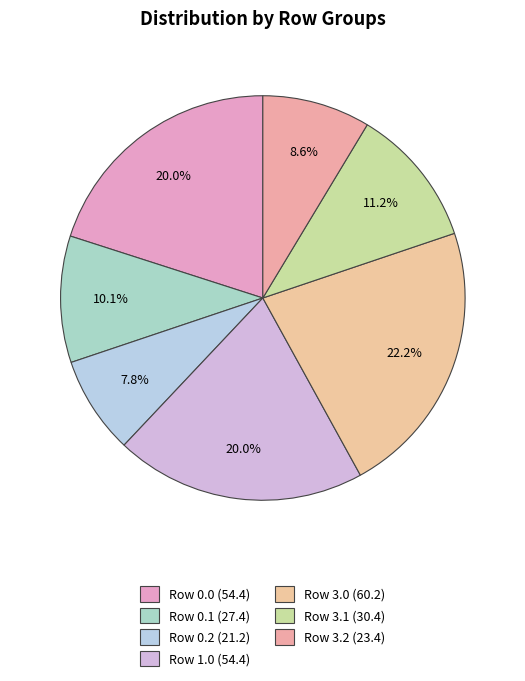

Which has a higher value, Row 0.2 or Row 0.0?

Row 0.0